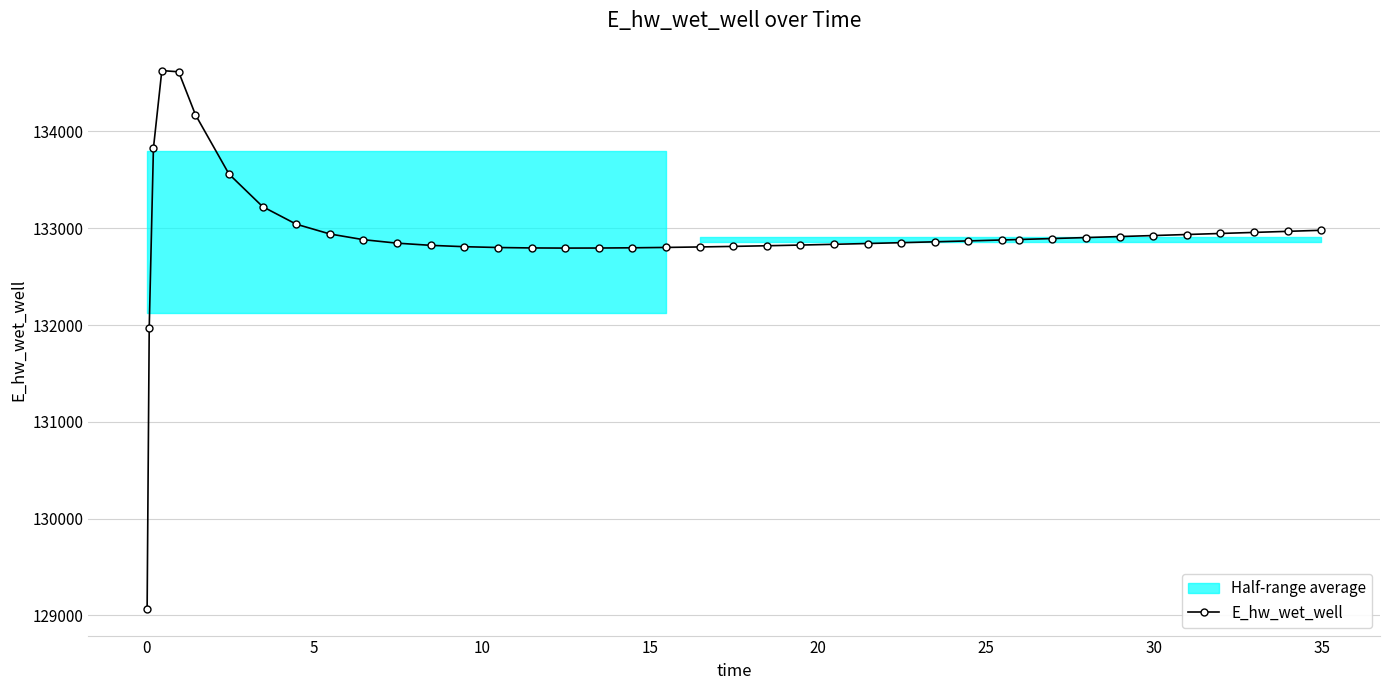

True or false: there are more than 2 points higher than both neighbors.

False